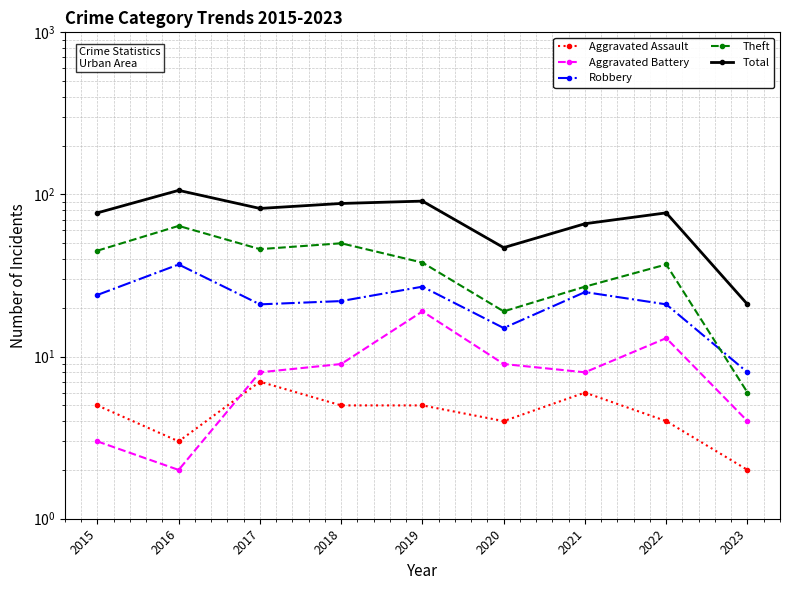

What are all the series names shown in the legend?

Aggravated Assault, Aggravated Battery, Robbery, Theft, Total